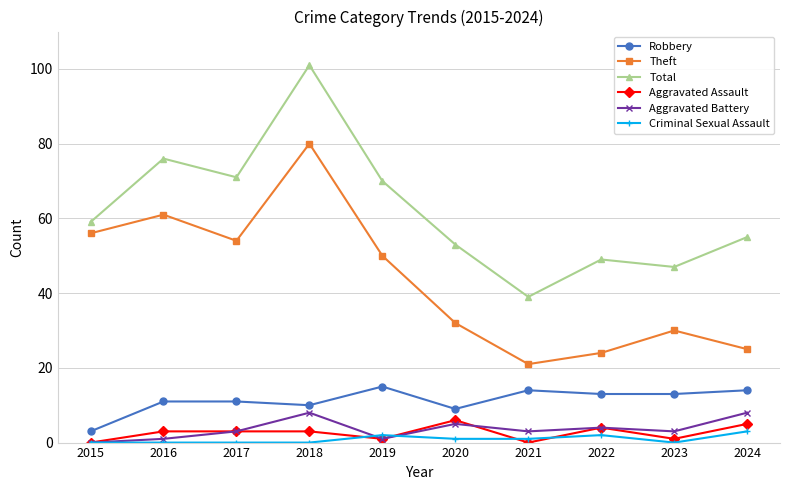

Reading right to left, extract all data points from this chart.

Robbery: 2024=14	2023=13	2022=13	2021=14	2020=9	2019=15	2018=10	2017=11	2016=11	2015=3
Theft: 2024=25	2023=30	2022=24	2021=21	2020=32	2019=50	2018=80	2017=54	2016=61	2015=56
Total: 2024=55	2023=47	2022=49	2021=39	2020=53	2019=70	2018=101	2017=71	2016=76	2015=59
Aggravated Assault: 2024=5	2023=1	2022=4	2021=0	2020=6	2019=1	2018=3	2017=3	2016=3	2015=0
Aggravated Battery: 2024=8	2023=3	2022=4	2021=3	2020=5	2019=1	2018=8	2017=3	2016=1	2015=0
Criminal Sexual Assault: 2024=3	2023=0	2022=2	2021=1	2020=1	2019=2	2018=0	2017=0	2016=0	2015=0